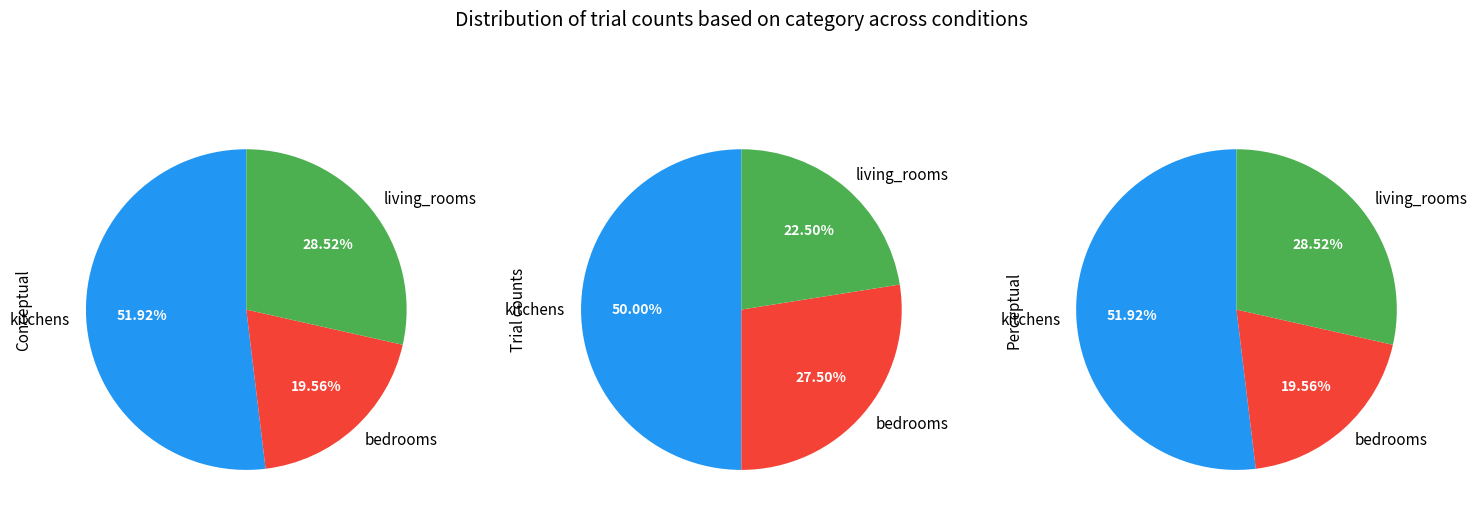

Combined, what portion of the pie is living_rooms and kitchens?

72.5%